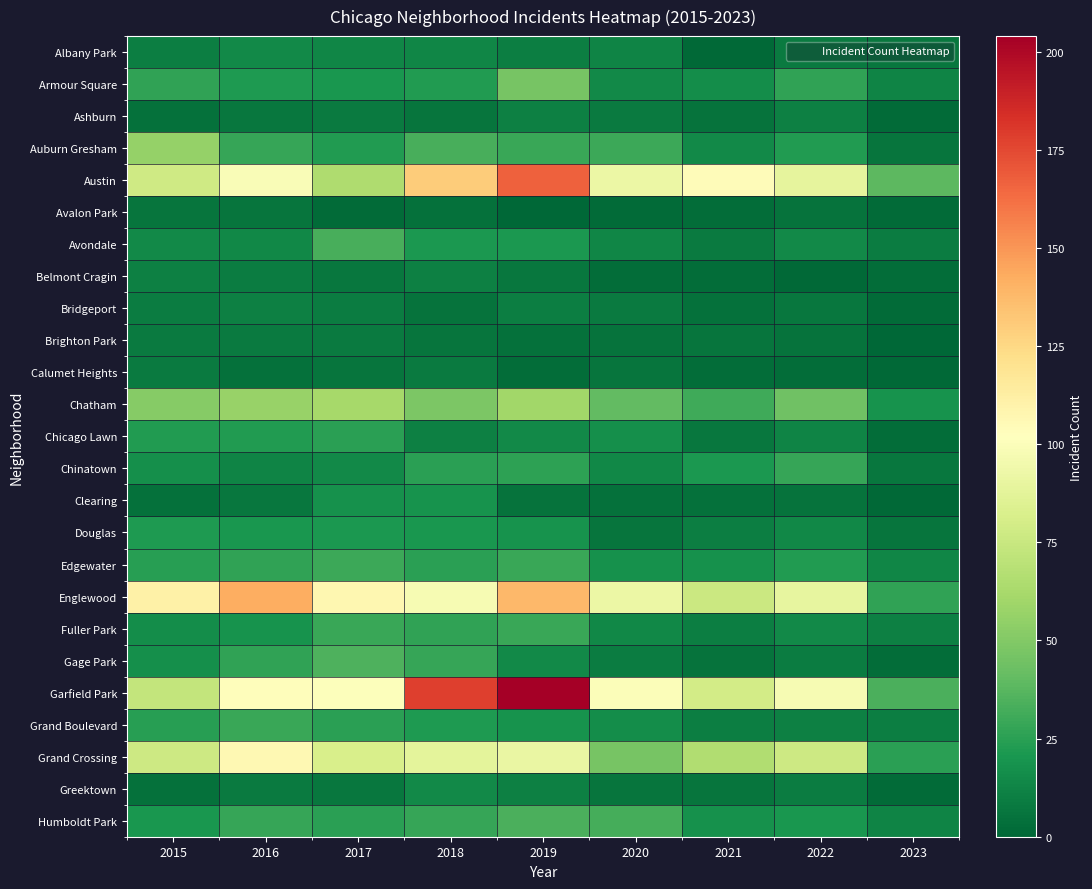

Reading left to right, list all the values displayed in this chart.

Albany Park: 2015=10	2016=15	2017=13	2018=13	2019=10	2020=12	2021=1	2022=8	2023=7
Armour Square: 2015=27	2016=22	2017=20	2018=23	2019=47	2020=15	2021=16	2022=27	2023=12
Ashburn: 2015=4	2016=7	2017=8	2018=6	2019=11	2020=8	2021=5	2022=11	2023=2
Auburn Gresham: 2015=56	2016=28	2017=23	2018=33	2019=29	2020=30	2021=15	2022=23	2023=6
Austin: 2015=78	2016=99	2017=65	2018=130	2019=167	2020=92	2021=104	2022=89	2023=39
Avalon Park: 2015=6	2016=6	2017=2	2018=4	2019=0	2020=2	2021=3	2022=5	2023=2
Avondale: 2015=15	2016=14	2017=33	2018=21	2019=21	2020=13	2021=8	2022=15	2023=9
Belmont Cragin: 2015=11	2016=9	2017=7	2018=11	2019=7	2020=3	2021=3	2022=1	2023=3
Bridgeport: 2015=9	2016=11	2017=9	2018=5	2019=10	2020=8	2021=4	2022=7	2023=2
Brighton Park: 2015=8	2016=8	2017=8	2018=6	2019=4	2020=5	2021=6	2022=5	2023=0
Calumet Heights: 2015=8	2016=4	2017=6	2018=8	2019=3	2020=6	2021=3	2022=3	2023=1
Chatham: 2015=51	2016=57	2017=62	2018=48	2019=60	2020=40	2021=31	2022=44	2023=19
Chicago Lawn: 2015=23	2016=23	2017=25	2018=11	2019=15	2020=17	2021=7	2022=12	2023=3
Chinatown: 2015=17	2016=12	2017=15	2018=25	2019=26	2020=14	2021=21	2022=28	2023=7
Clearing: 2015=4	2016=7	2017=18	2018=19	2019=5	2020=4	2021=4	2022=5	2023=1
Douglas: 2015=22	2016=20	2017=21	2018=20	2019=19	2020=6	2021=10	2022=14	2023=6
Edgewater: 2015=24	2016=27	2017=30	2018=25	2019=29	2020=18	2021=18	2022=23	2023=13
Englewood: 2015=111	2016=142	2017=107	2018=98	2019=138	2020=92	2021=76	2022=90	2023=27
Fuller Park: 2015=16	2016=19	2017=29	2018=27	2019=29	2020=14	2021=10	2022=15	2023=11
Gage Park: 2015=17	2016=27	2017=35	2018=28	2019=15	2020=9	2021=5	2022=9	2023=3
Garfield Park: 2015=73	2016=103	2017=101	2018=178	2019=204	2020=100	2021=79	2022=98	2023=34
Grand Boulevard: 2015=24	2016=29	2017=25	2018=22	2019=19	2020=16	2021=10	2022=11	2023=10
Grand Crossing: 2015=77	2016=106	2017=82	2018=88	2019=91	2020=47	2021=66	2022=77	2023=25
Greektown: 2015=4	2016=8	2017=7	2018=15	2019=11	2020=6	2021=6	2022=9	2023=2
Humboldt Park: 2015=20	2016=28	2017=25	2018=28	2019=34	2020=32	2021=18	2022=20	2023=12